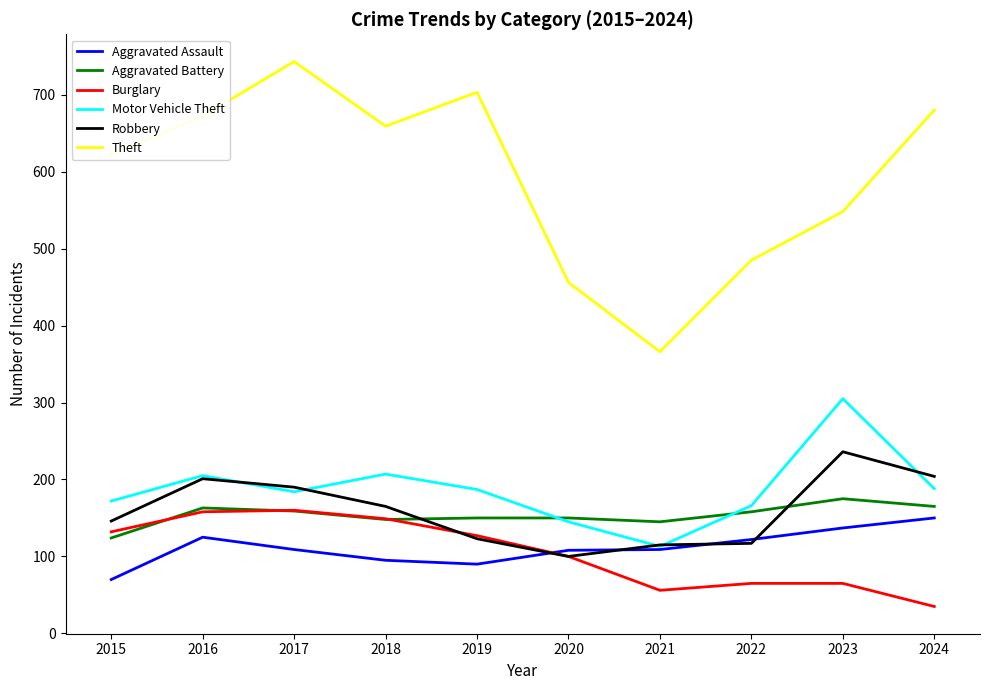

At how many categories does at least one series exceed 389?

9